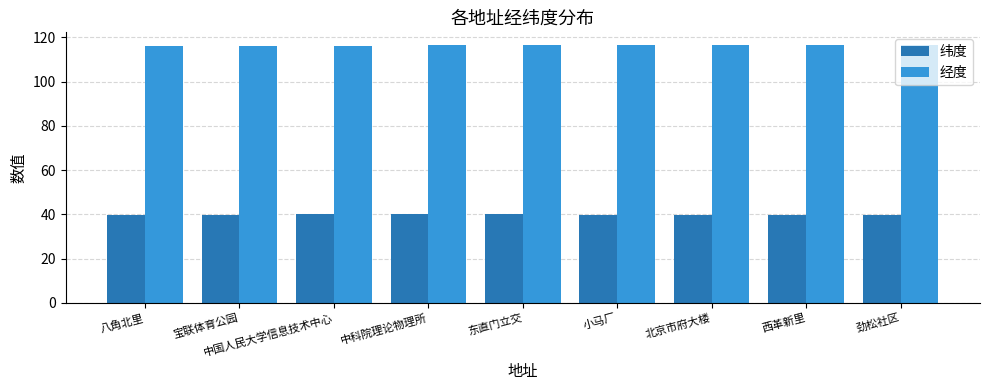

Is the value of 纬度 at 劲松社区 greater than the value of 经度 at 东直门立交?

No